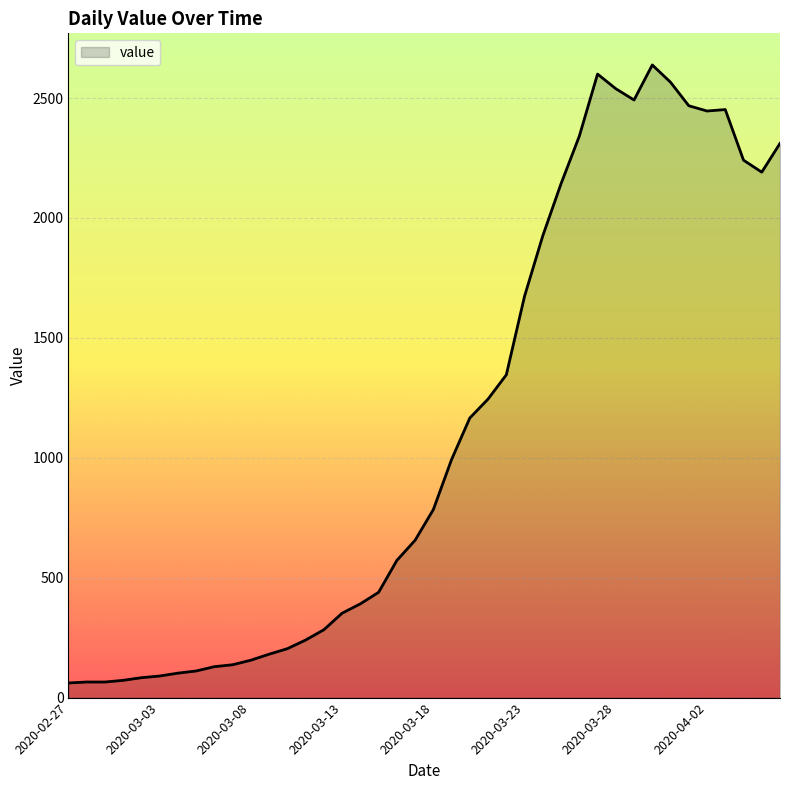

What is the minimum value shown in the chart?

61